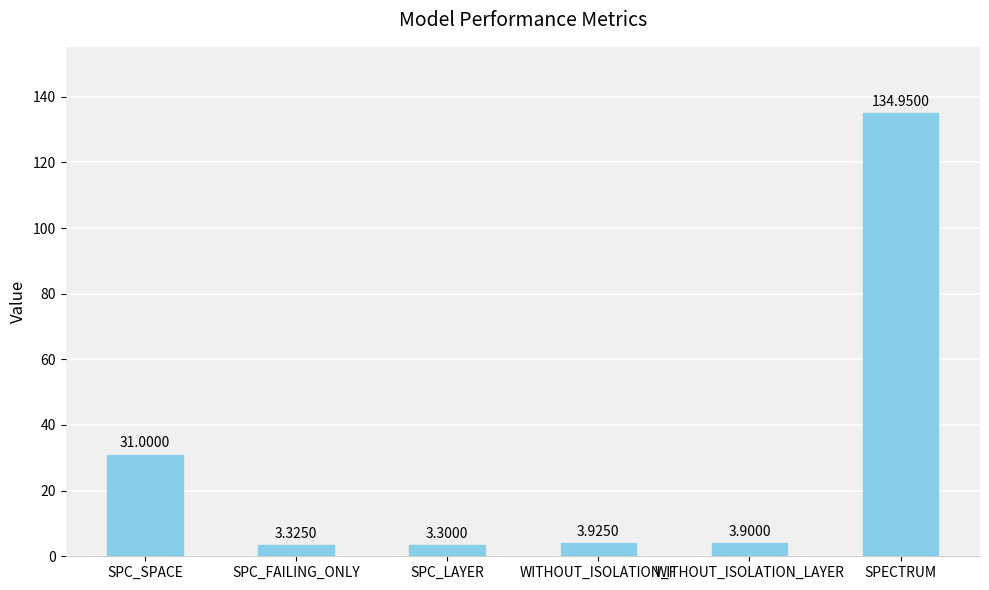

What is the label of the 2nd bar from the right?

WITHOUT_ISOLATION_LAYER